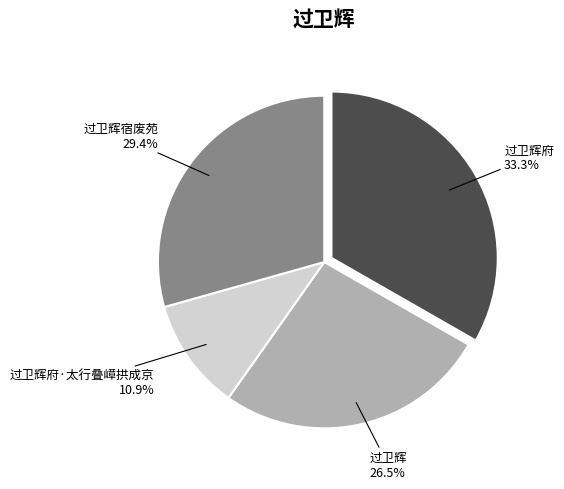

Is there any slice that represents more than half of the pie?

No